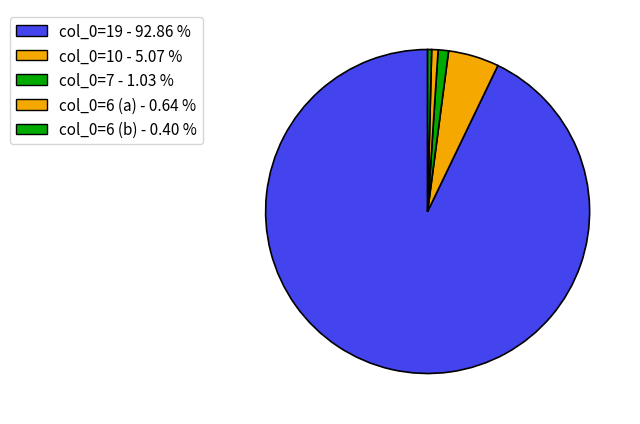

To the nearest percent, what is the difference between the largest and smallest slice percentages?

92%